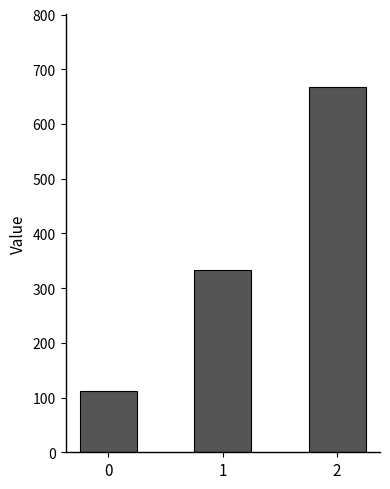

What is the sum of all values?

1111.1